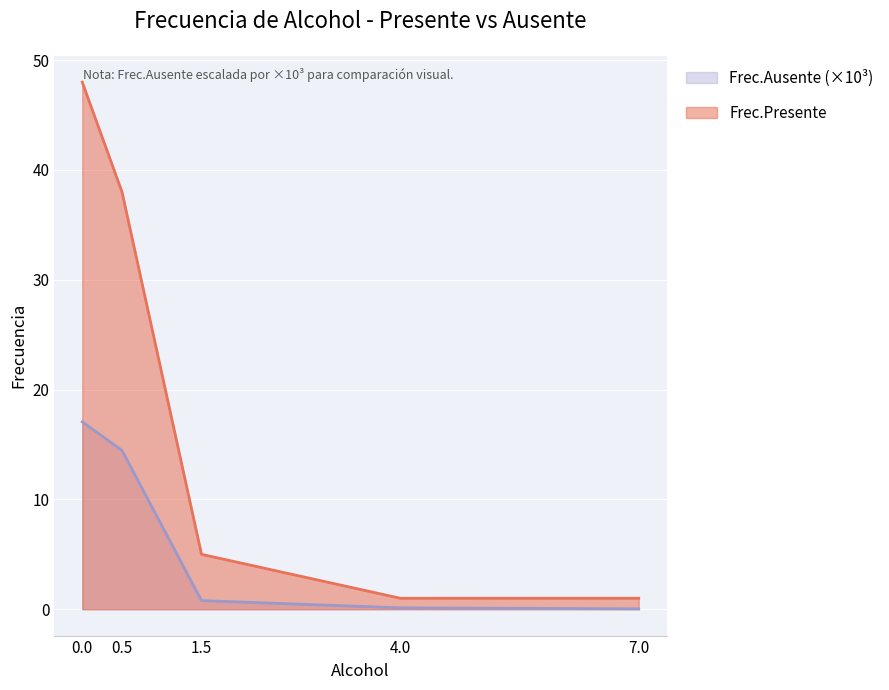

List the series in order of their peak value, highest first.

Frec.Presente, Frec.Ausente (×10³)